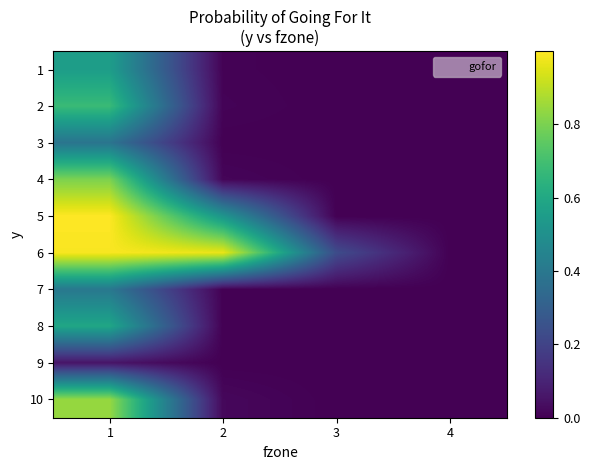

Which category has the highest value across all series?

1